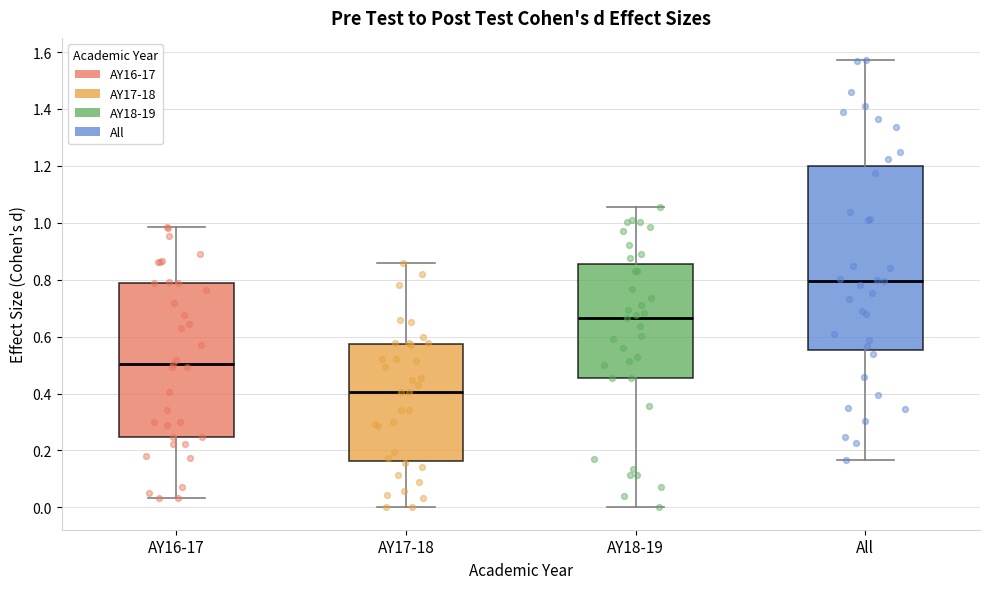

Which box has the highest median line?

All